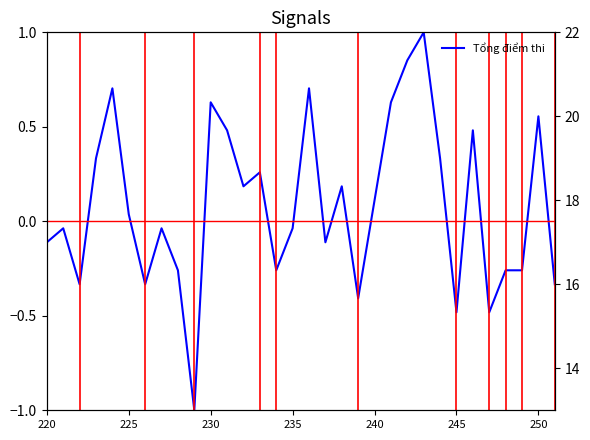

True or false: Điểm xét tuyển sinh and Tổng điểm thi intersect in this chart.

False